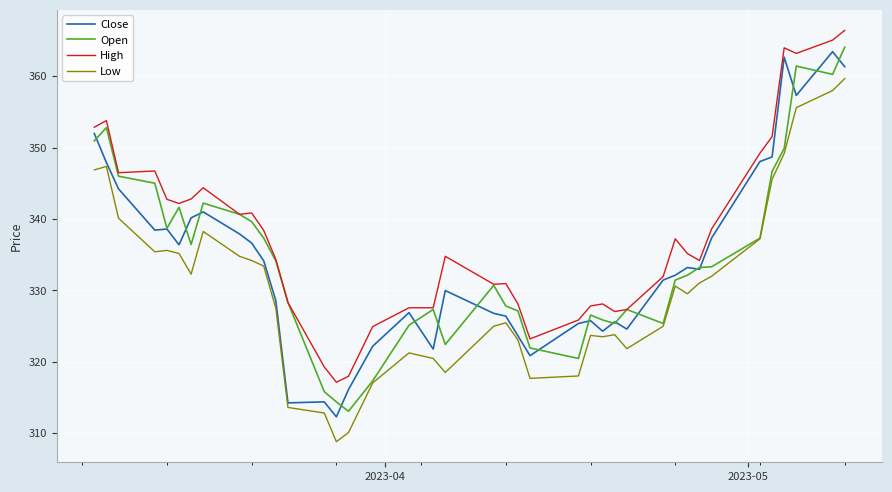

What is the lowest value of the Low series?

308.8